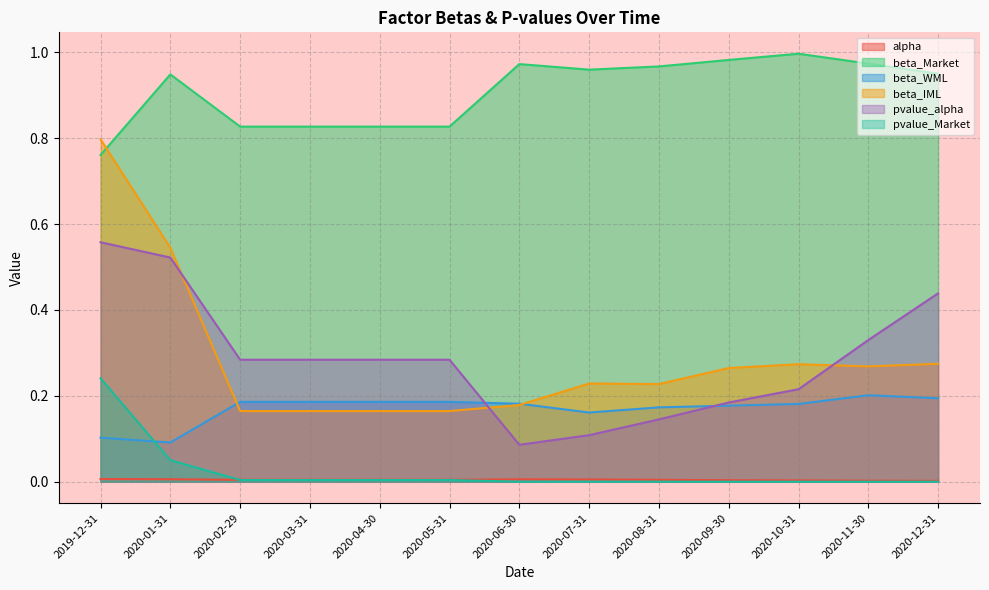

True or false: beta_IML has a value of 0.1 at 2020-08-31.

False